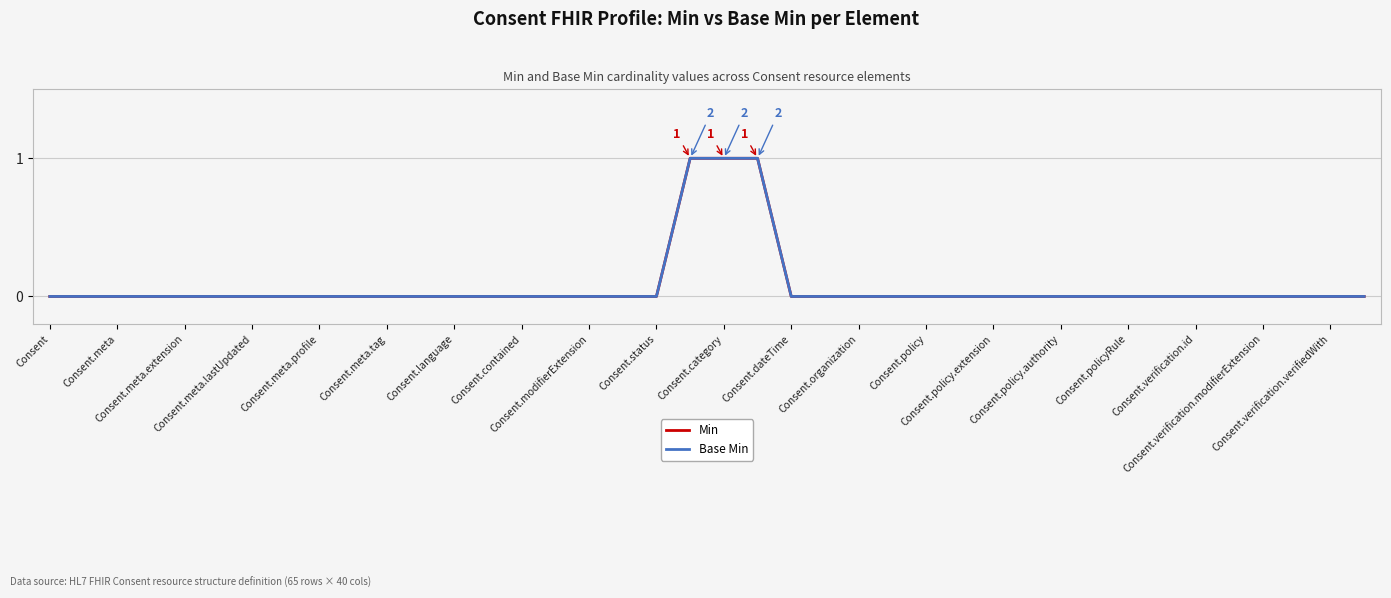

Does the chart have visible grid lines?

Yes